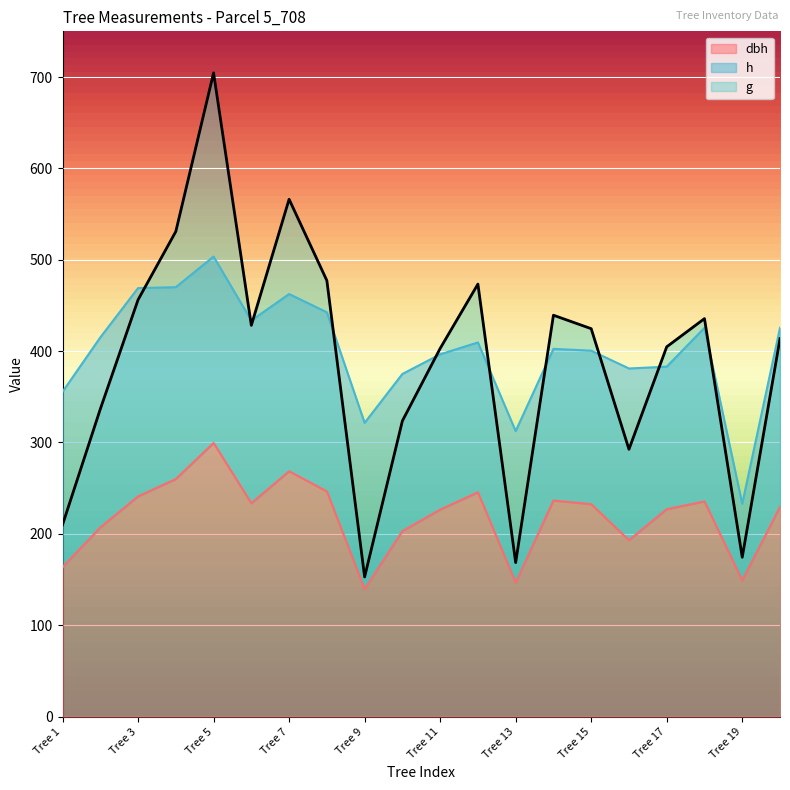

The value of dbh at Tree 13 is 146.5. True or false?

True